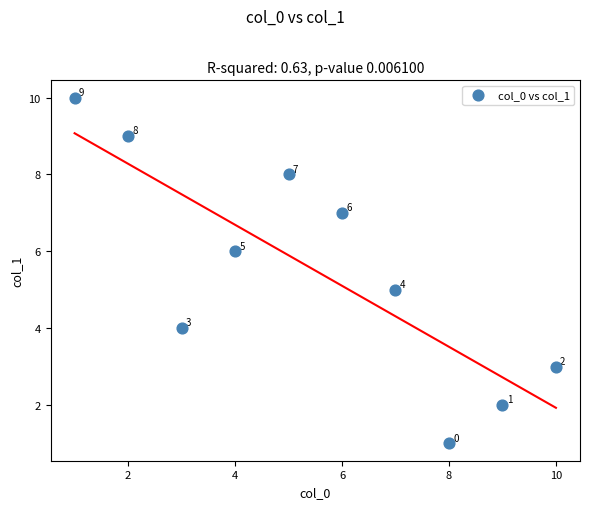

What Y value in the scatter plot is closest to 5?

5